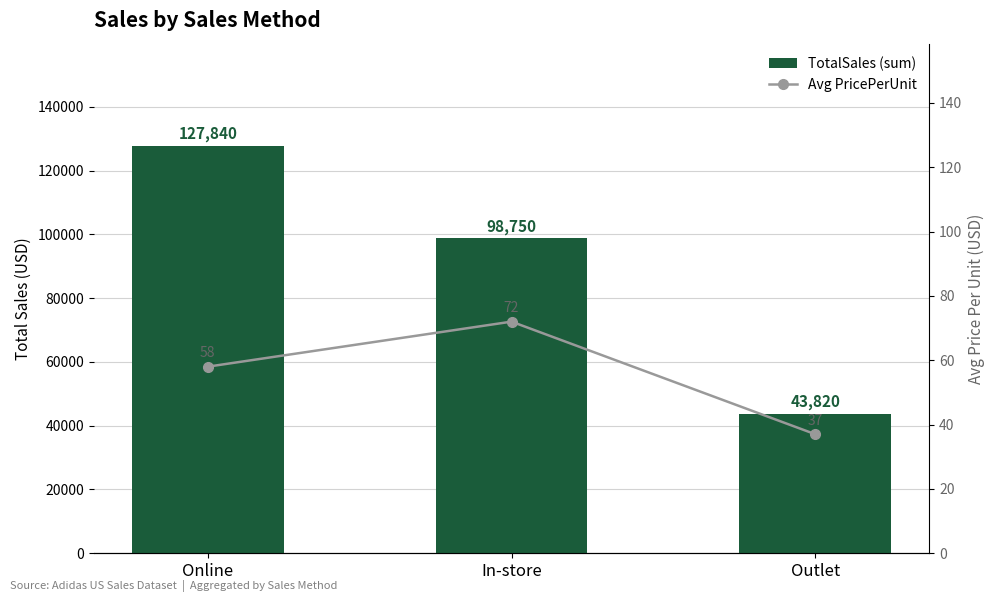

What is the difference between the Avg PricePerUnit values at Outlet and Online?

21